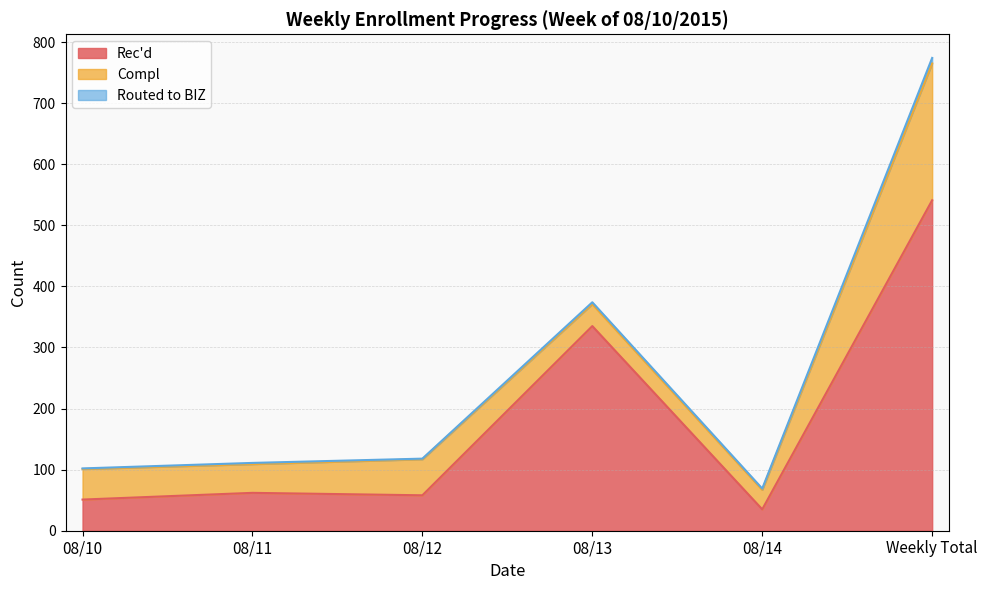

Where is the first local minimum for Rec'd?

08/12